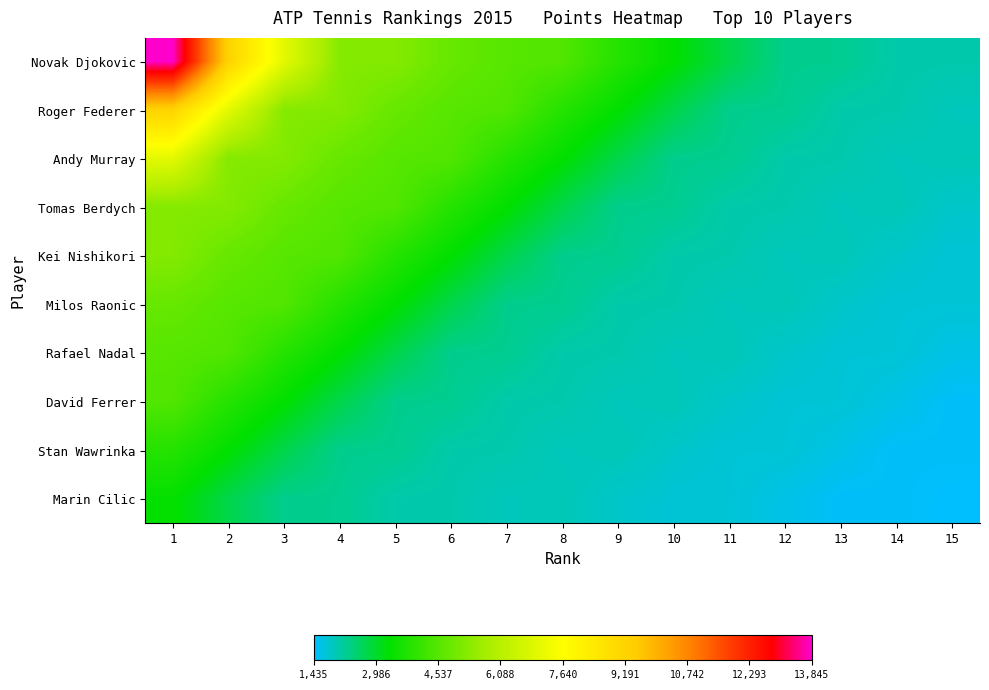

Count the number of categories in the chart.

15